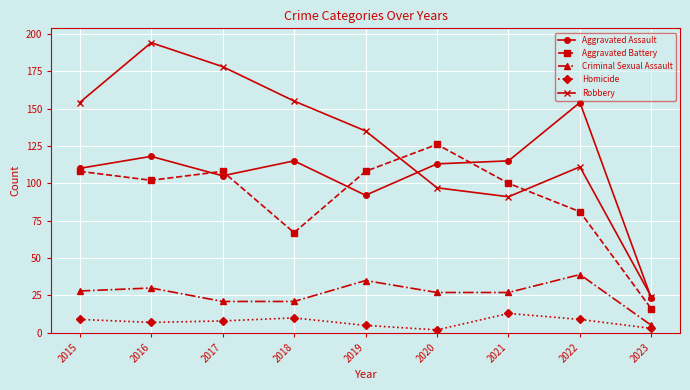

What is the value of the Aggravated Battery point at the 9th from the left?

16